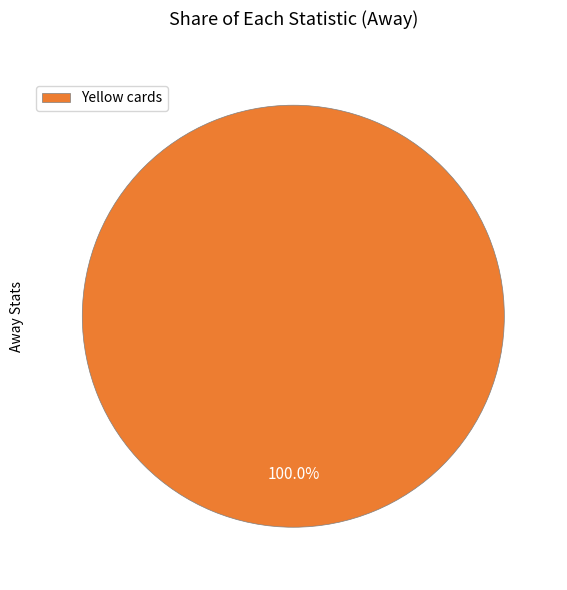

How many slices are in this pie chart?

1